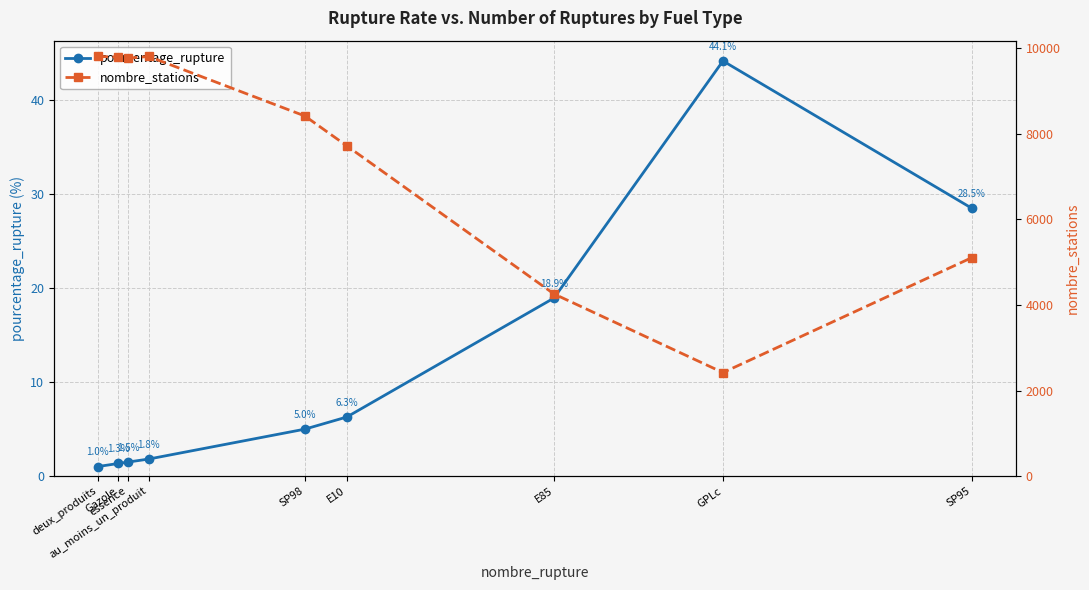

Between deux_produits and SP98, which series saw the biggest shift?

nombre_stations